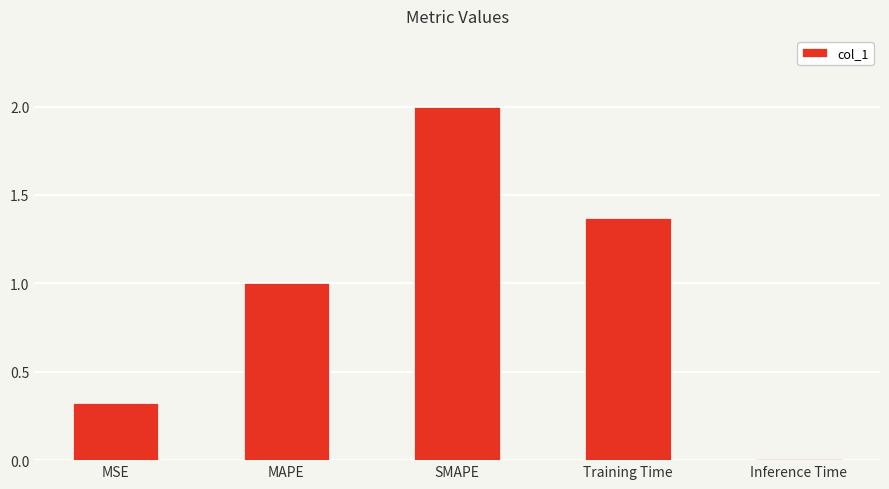

What is the approximate value at SMAPE?

2.0